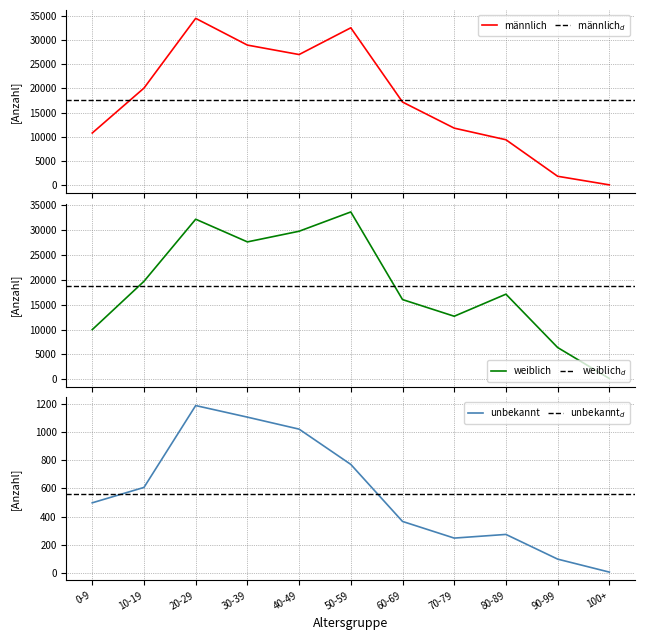

How many interior local peaks does the männlich series have?

2